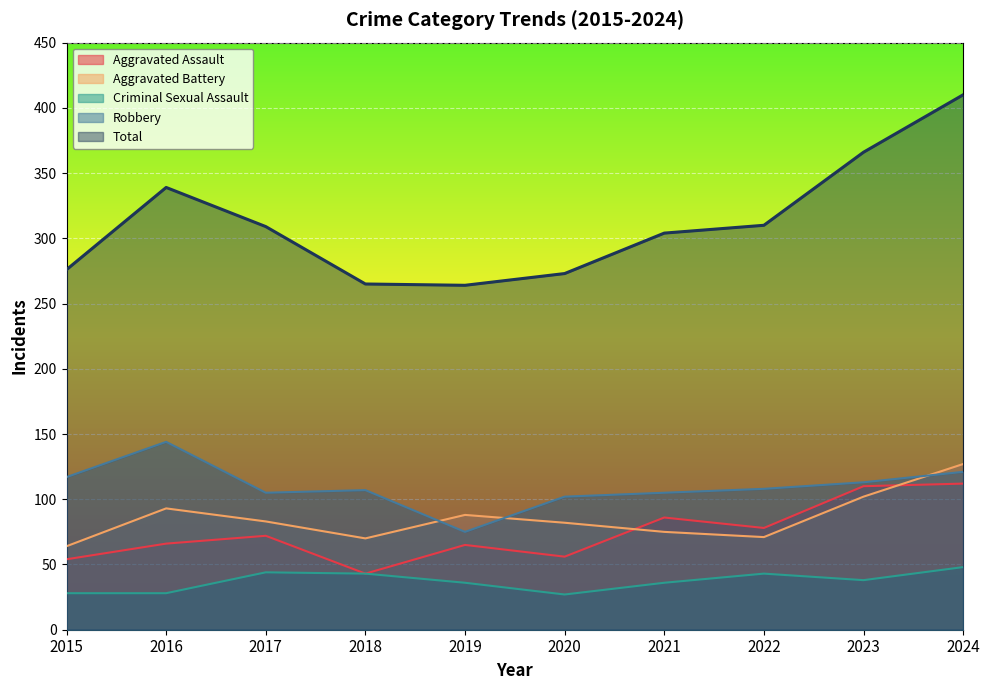

What is the highest value of the Robbery series?

144